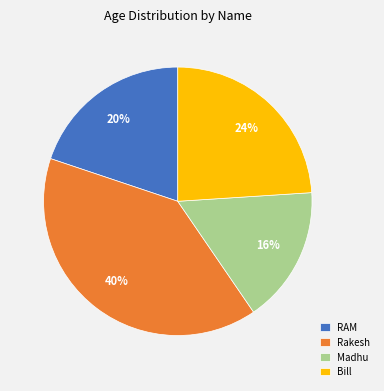

To the nearest percent, what is the combined percentage of Madhu and Bill?

40%